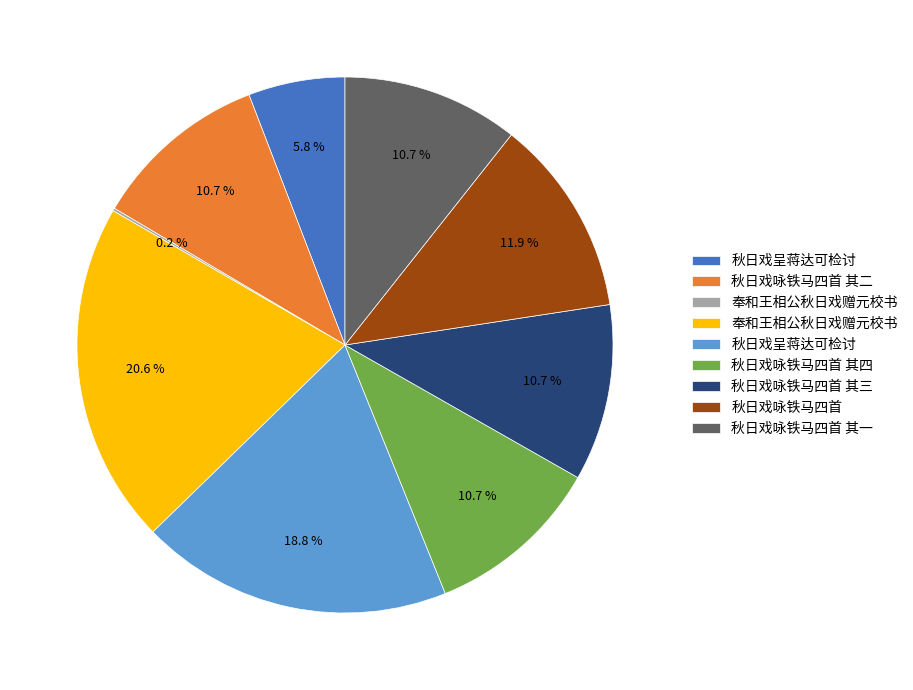

Is there any slice that represents more than half of the pie?

No